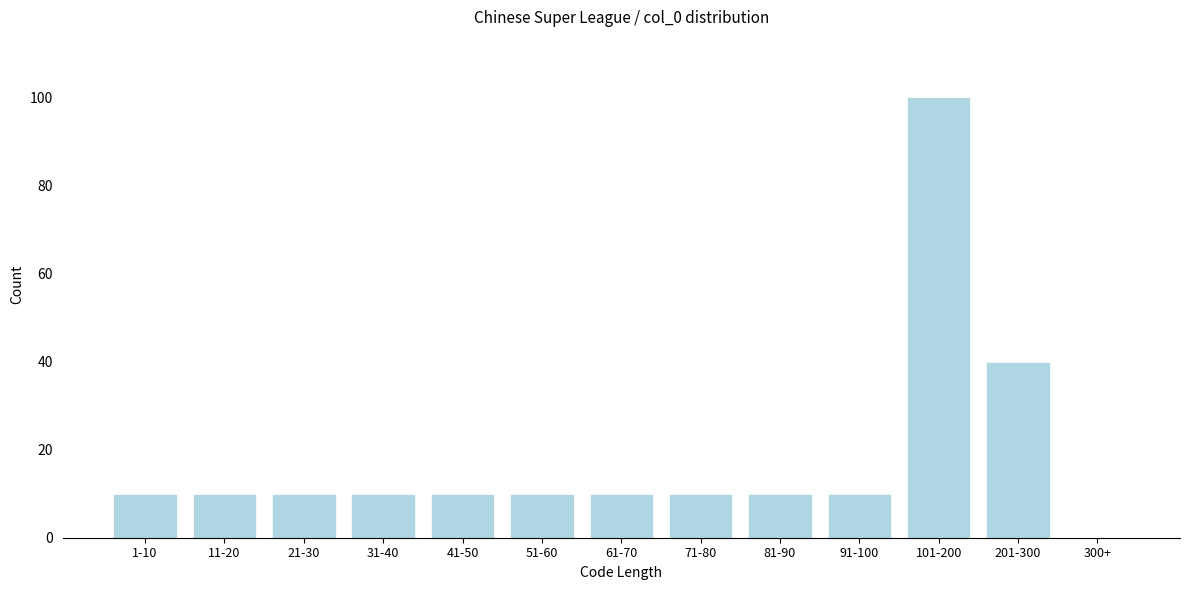

Reading right to left, extract all data points from this chart.

300+=0	201-300=40	101-200=100	91-100=10	81-90=10	71-80=10	61-70=10	51-60=10	41-50=10	31-40=10	21-30=10	11-20=10	1-10=10